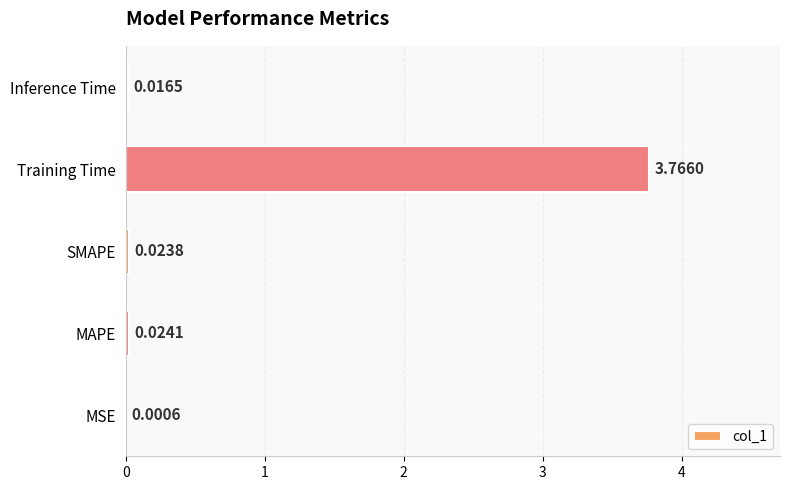

At which label is the value closest to 1?

MAPE